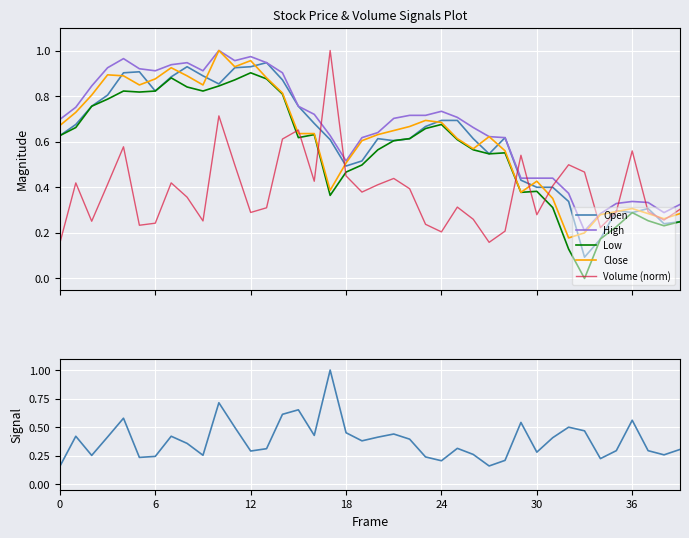

After their last crossing, which series has the higher values: Low or Volume (norm)?

Volume (norm)